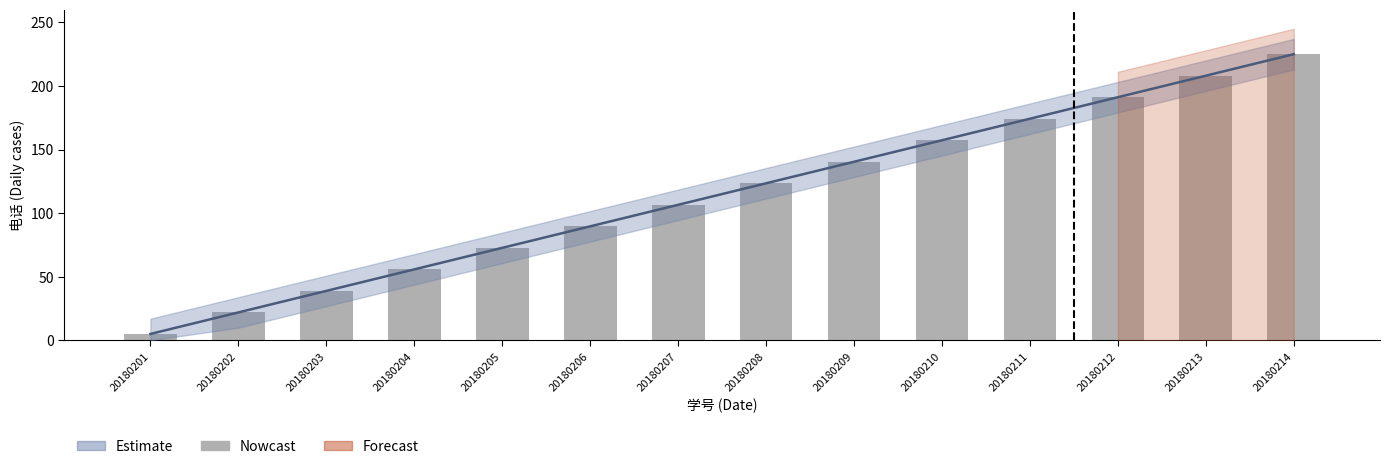

What is the value of the 13th bar from the left?

208.1